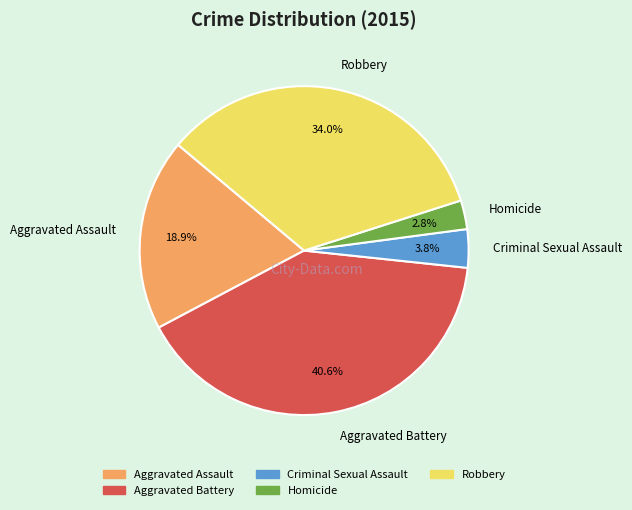

To the nearest percent, what is the difference between the Aggravated Battery and Criminal Sexual Assault slice percentages?

37%